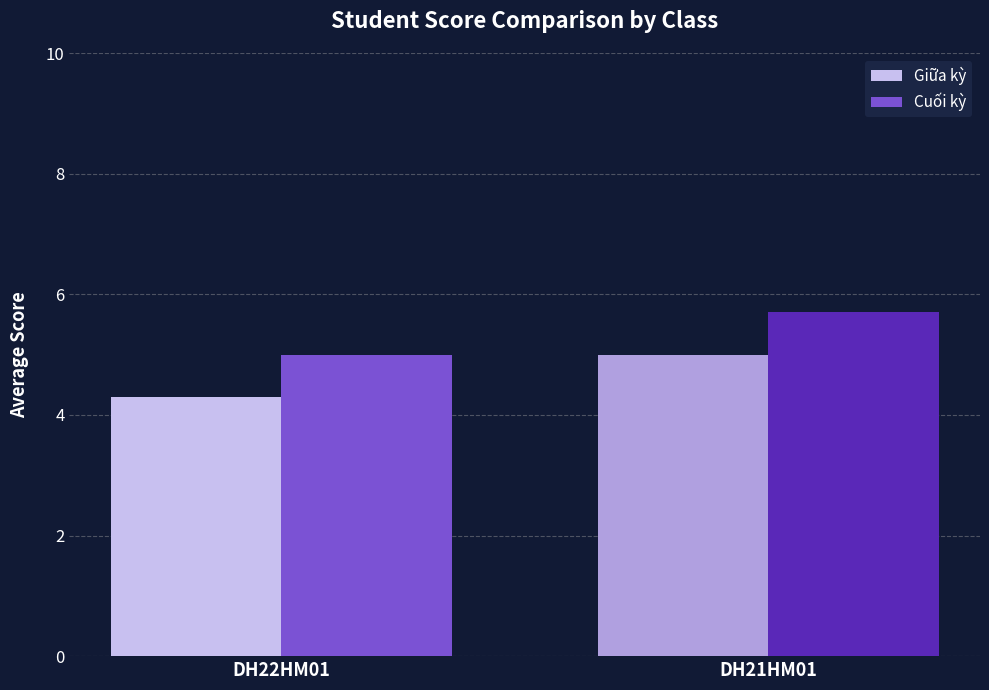

Is the value of Giữa kỳ at DH22HM01 greater than the value of Cuối kỳ at DH21HM01?

No